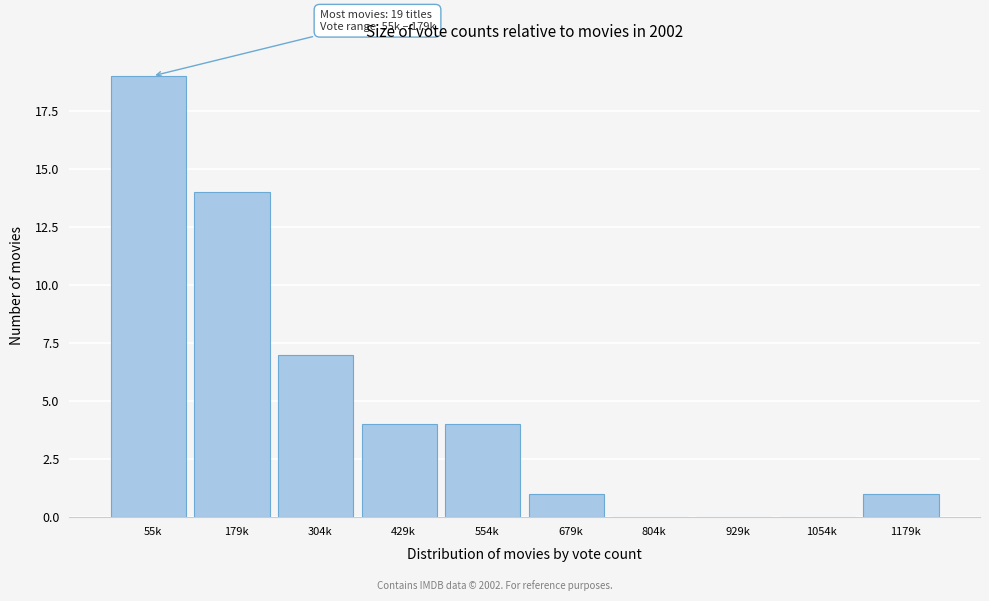

Reading left to right, what are all the values shown in this chart?

55k=19	179k=14	304k=7	429k=4	554k=4	679k=1	804k=0	929k=0	1054k=0	1179k=1